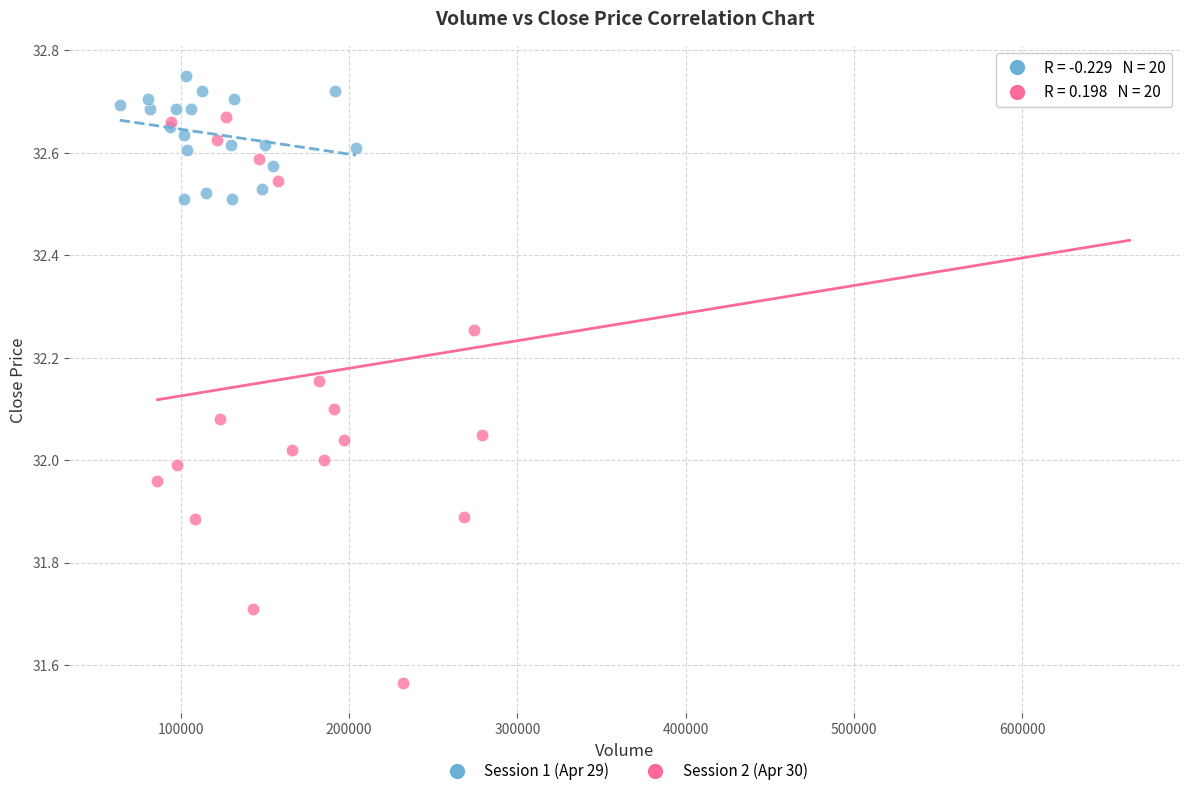

Which series contains the highest Y value?

Session 1 (Apr 29)